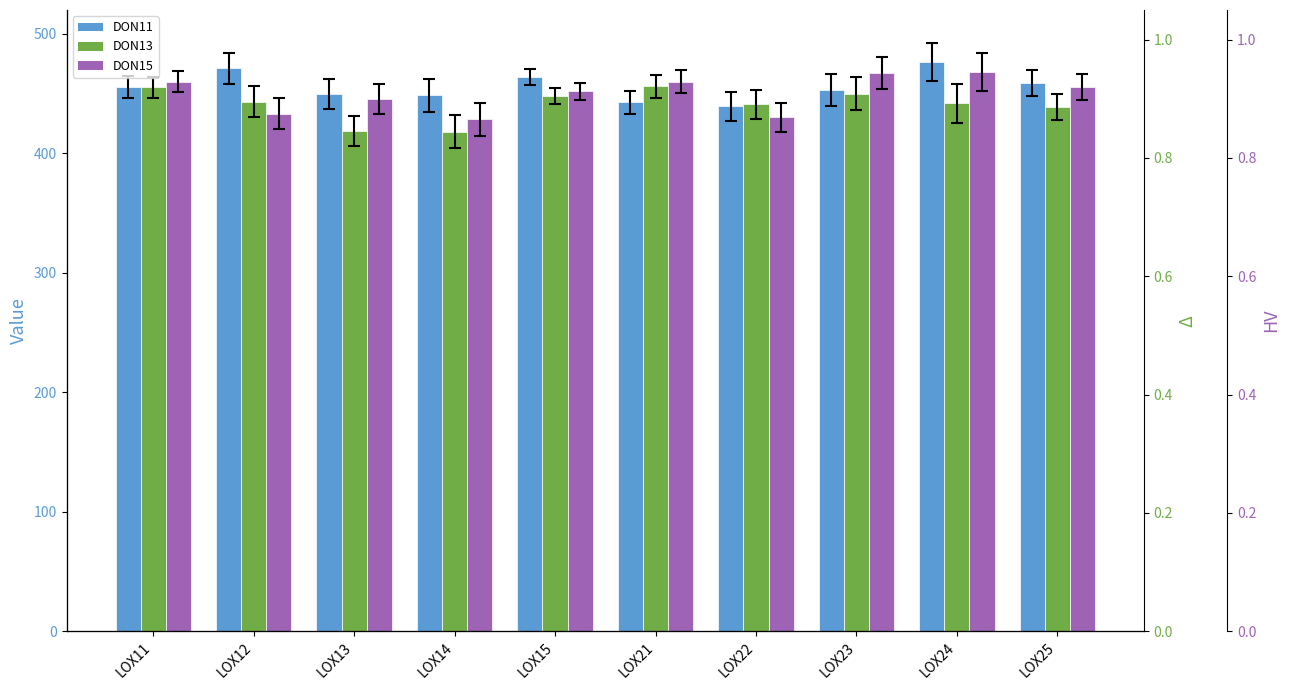

What is the smallest value displayed?

418.1